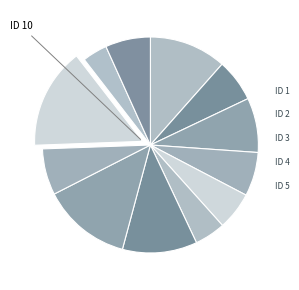

Count the number of slices in the pie.

12